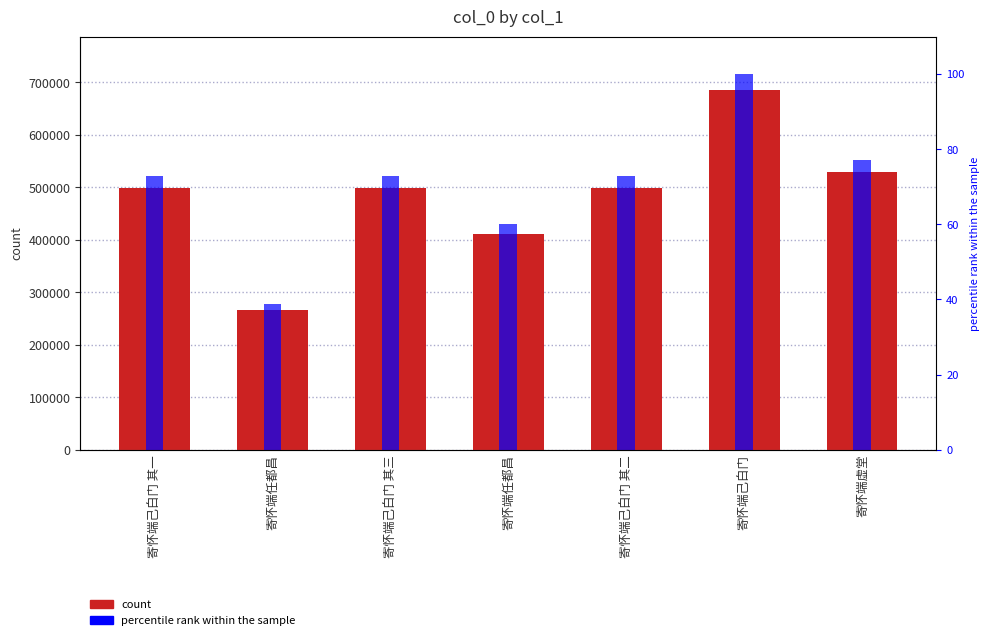

Rank the categories by percentile rank within the sample value from highest to lowest.

寄怀端己白门, 寄怀端虚堂, 寄怀端己白门 其三, 寄怀端己白门 其二, 寄怀端己白门 其一, 寄怀端任都昌, 寄怀端任都昌